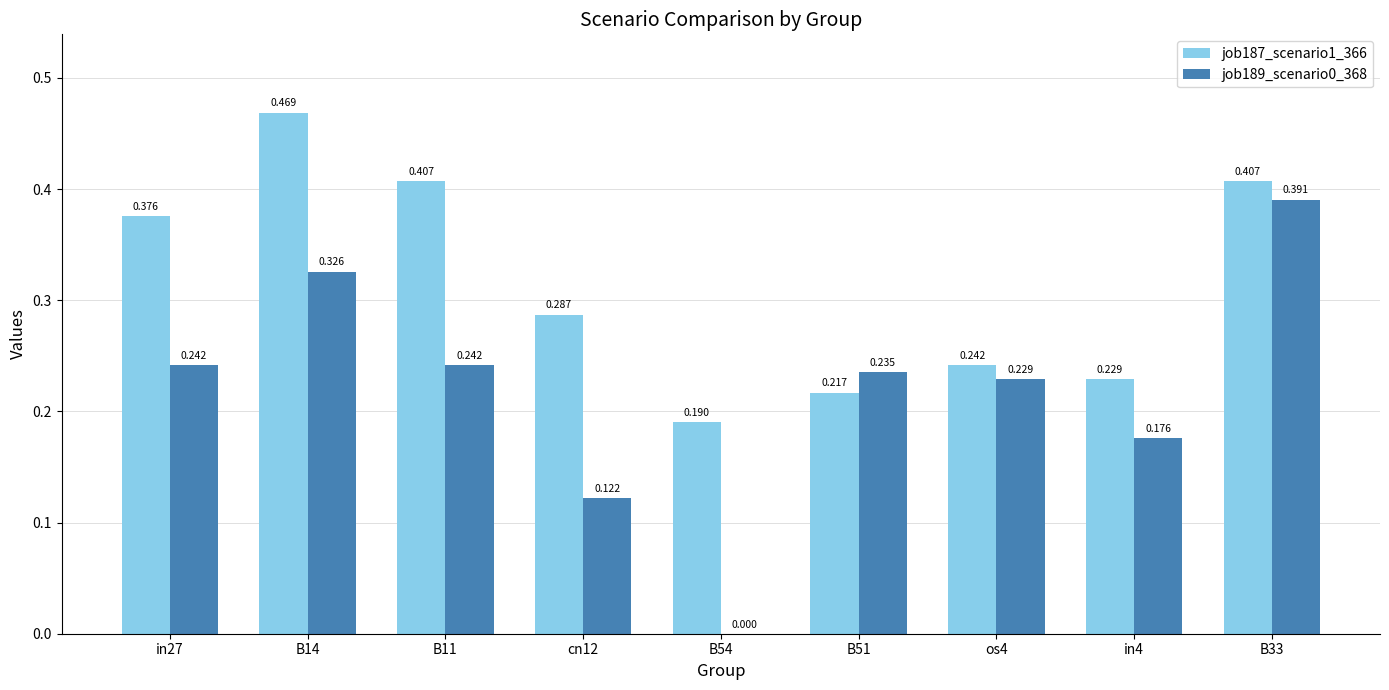

Is the value of job187_scenario1_366 at B14 greater than the value of job189_scenario0_368 at os4?

Yes